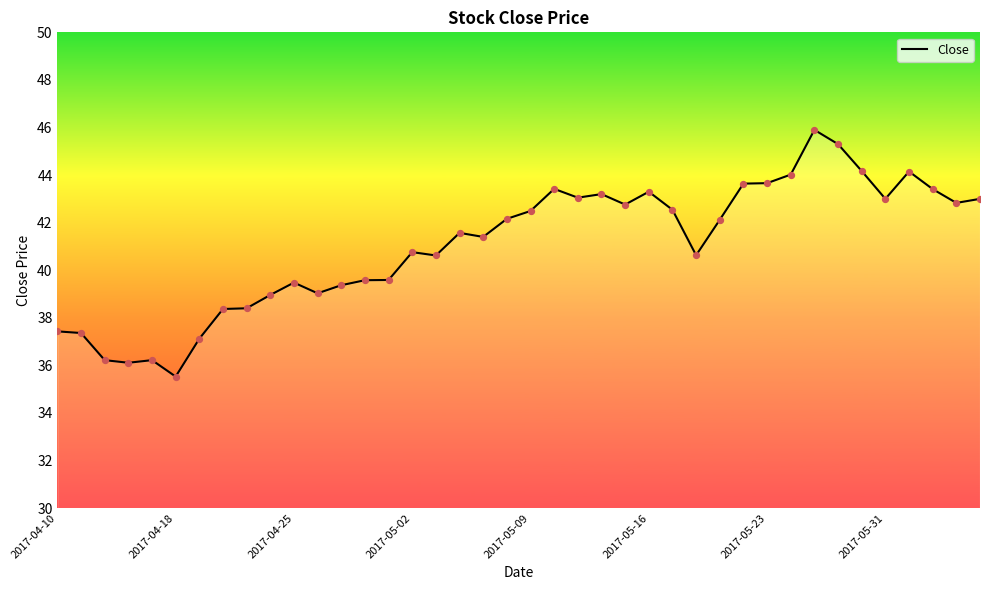

What is the difference between the maximum and minimum values?

10.4